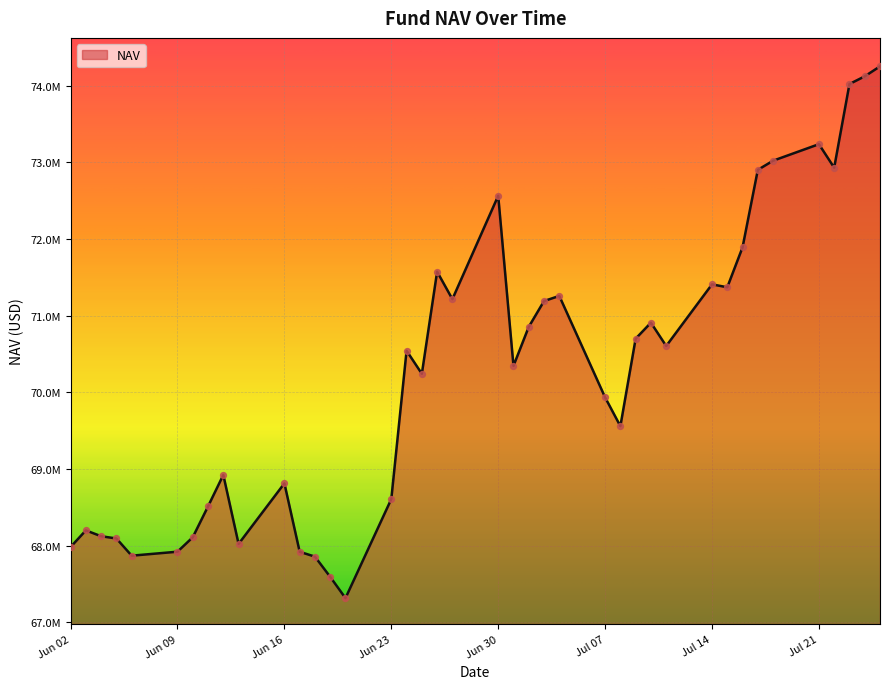

Does the chart have visible grid lines?

Yes